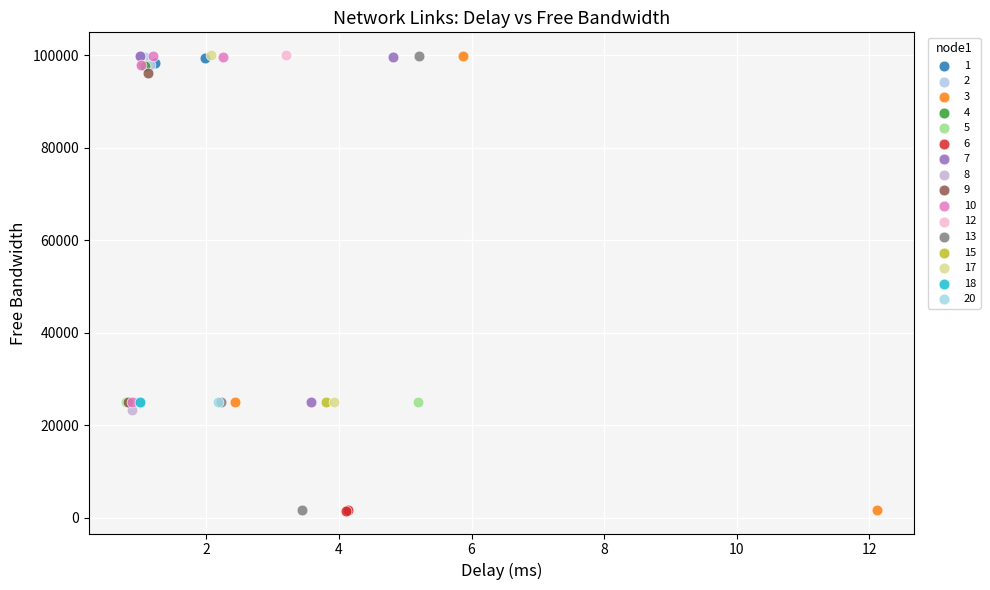

What are all the series names shown in the legend?

1, 2, 3, 4, 5, 6, 7, 8, 9, 10, 12, 13, 15, 17, 18, 20